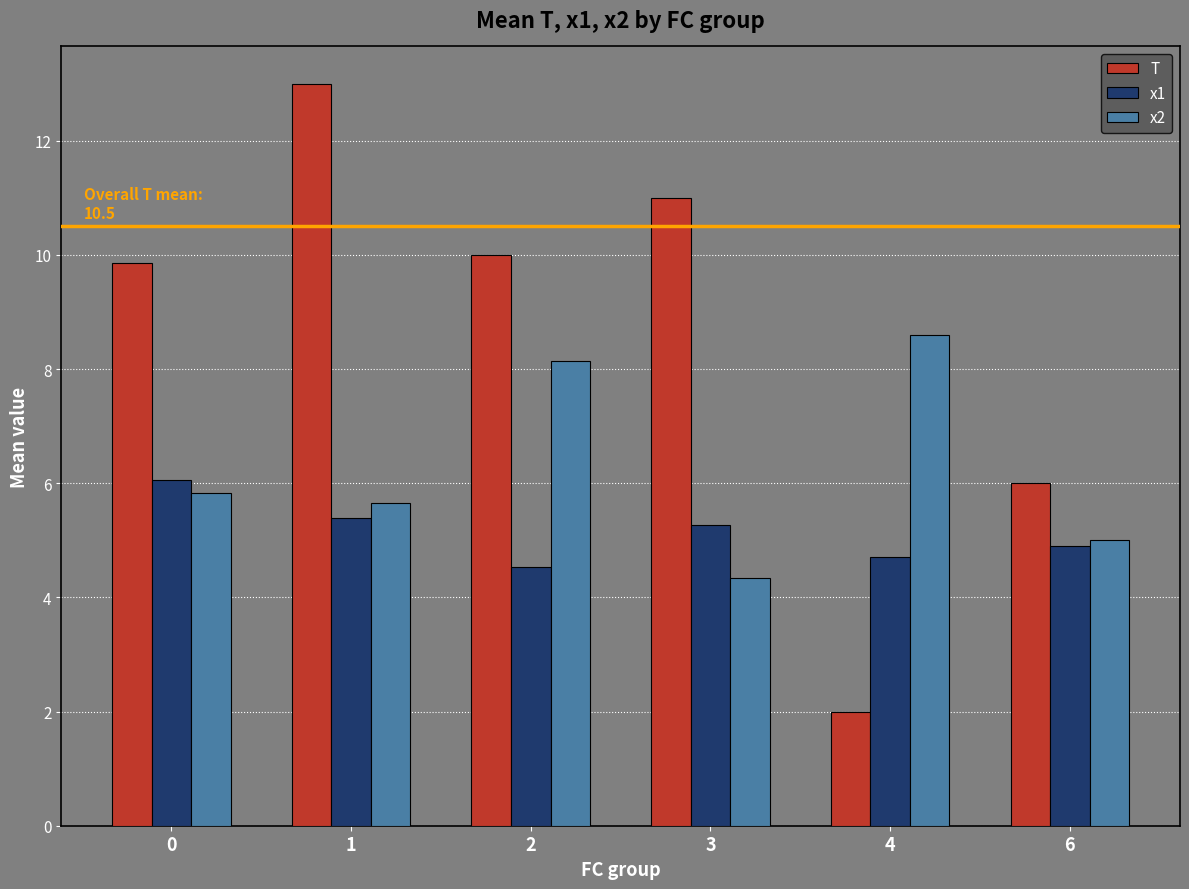

Reading left to right, list all the values displayed in this chart.

T: 0=9.9	1=13.0	2=10.0	3=11.0	4=2.0	6=6.0
x1: 0=6.1	1=5.4	2=4.5	3=5.3	4=4.7	6=4.9
x2: 0=5.8	1=5.7	2=8.1	3=4.3	4=8.6	6=5.0